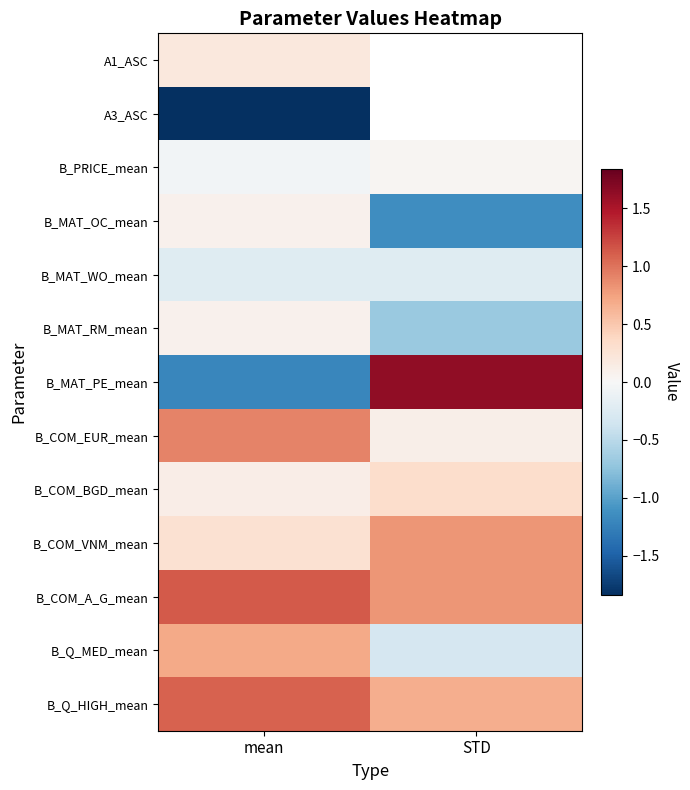

At how many categories does at least one series exceed 1?

2